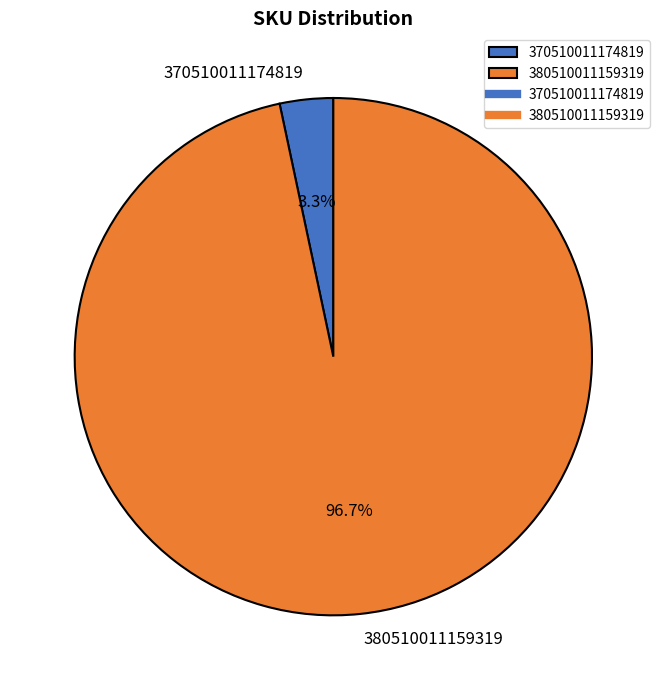

Is there a majority slice in this chart?

Yes